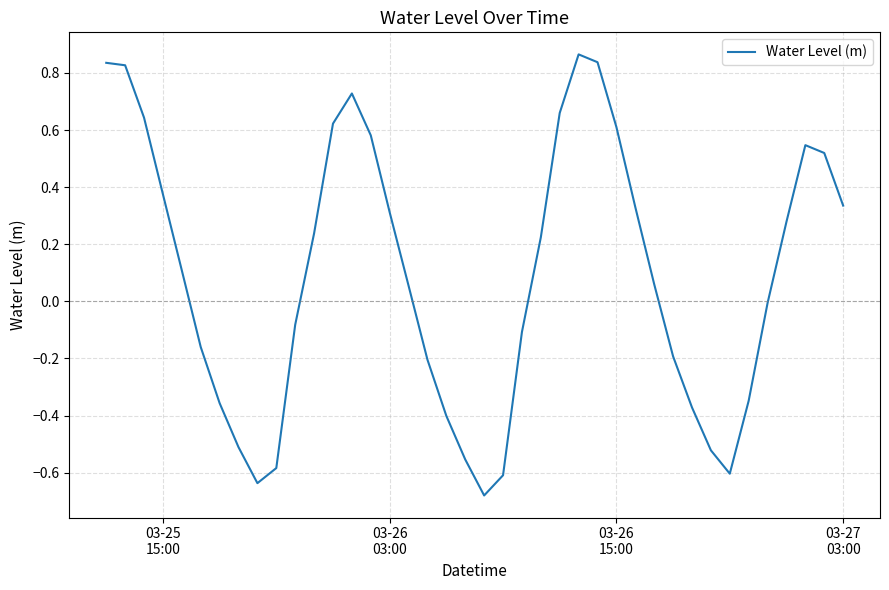

What is the difference between the maximum and minimum values?

1.5